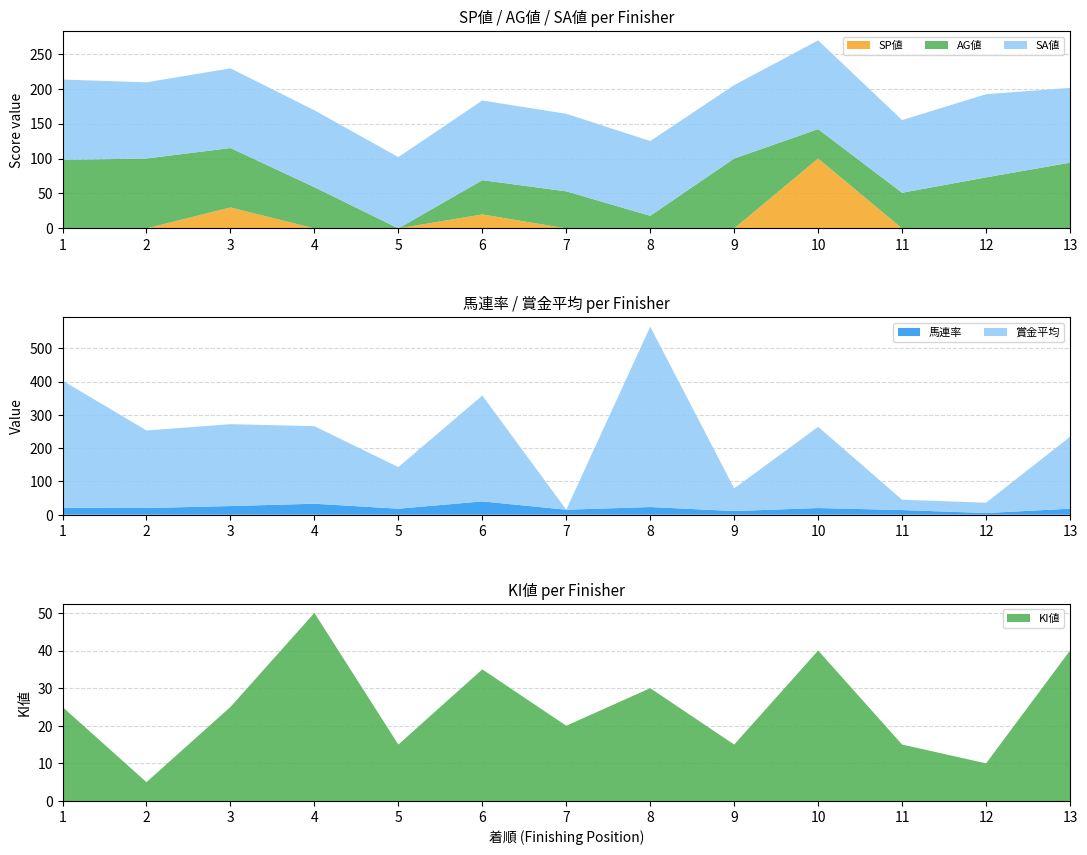

Reading left to right, transcribe all the data shown in this chart.

SP値: 1=0	2=0	3=30	4=0	5=0	6=20	7=0	8=0	9=0	10=100	11=0	12=0	13=0
AG値: 1=98	2=100	3=85	4=59	5=0	6=49	7=53	8=18	9=100	10=42	11=51	12=73	13=94
SA値: 1=115	2=109	3=114	4=110	5=102	6=114	7=111	8=107	9=105	10=127	11=104	12=119	13=107
馬連率: 1=21	2=20	3=26	4=33	5=18	6=40	7=15	8=23	9=11	10=20	11=14	12=5	13=18
賞金平均: 1=382	2=233	3=246	4=233	5=125	6=318	7=0	8=542	9=68	10=244	11=31	12=31	13=216
KI値: 1=25	2=5	3=25	4=50	5=15	6=35	7=20	8=30	9=15	10=40	11=15	12=10	13=40